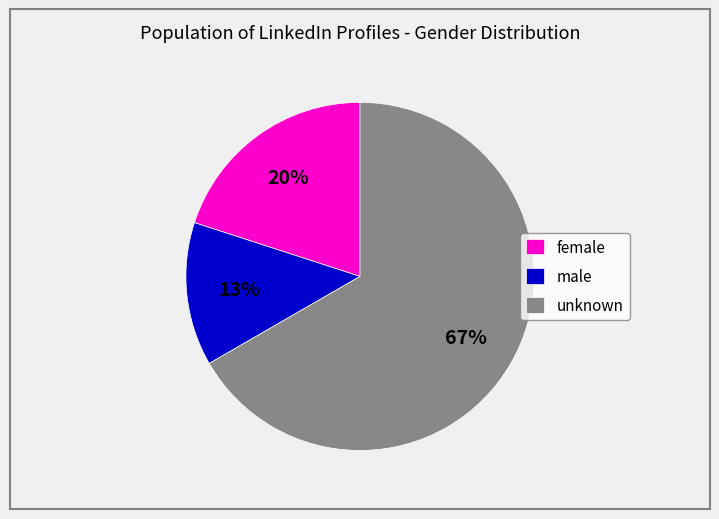

Count the number of slices in the pie.

3